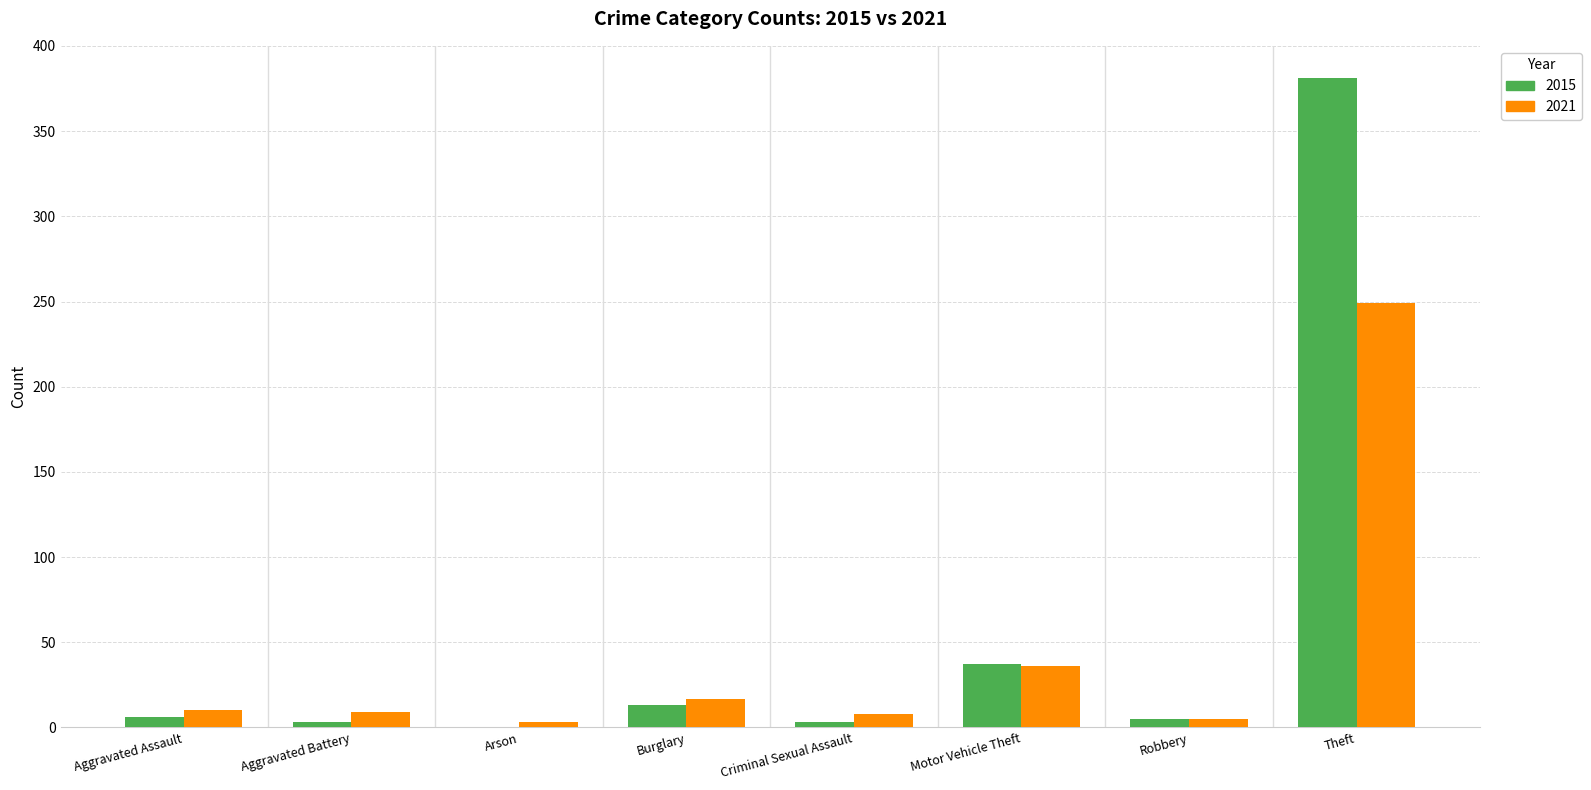

At which category does the chart reach its peak across all series?

Theft